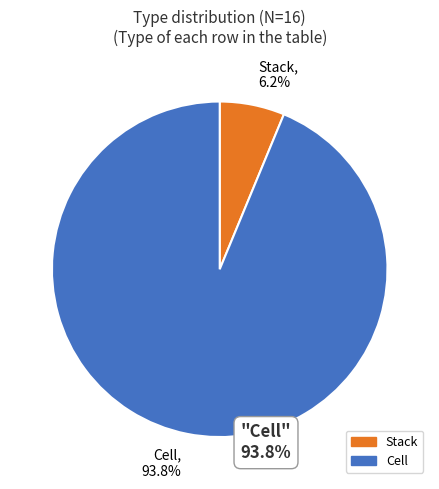

Rank the categories by value from lowest to highest.

Stack, Cell